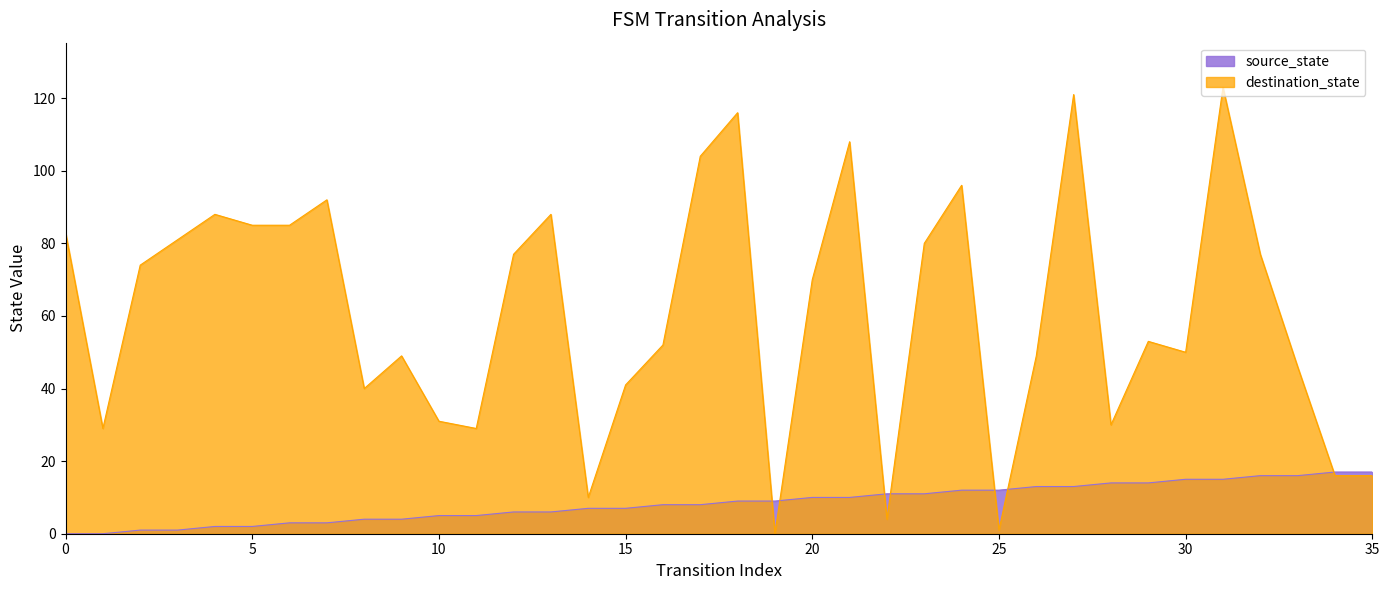

Which series has the largest range (max minus min)?

destination_state